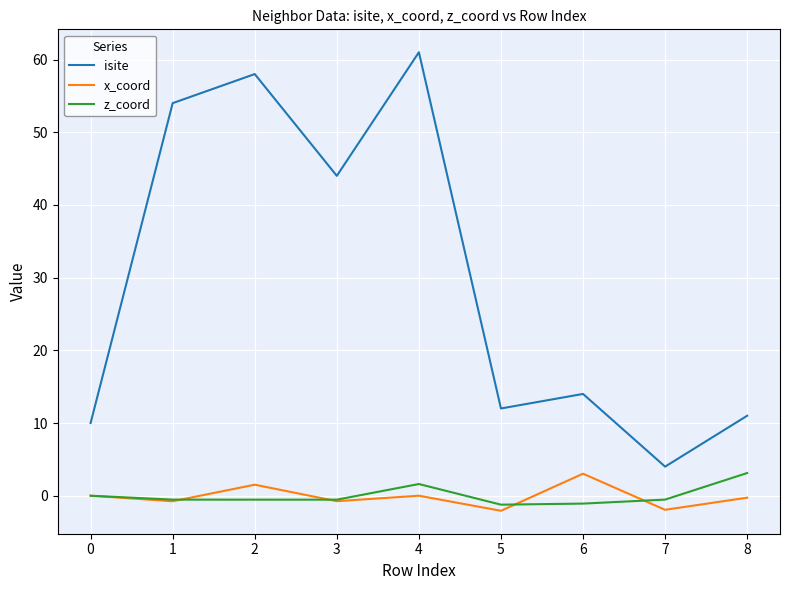

Between 0 and 4, which series saw the biggest shift?

isite